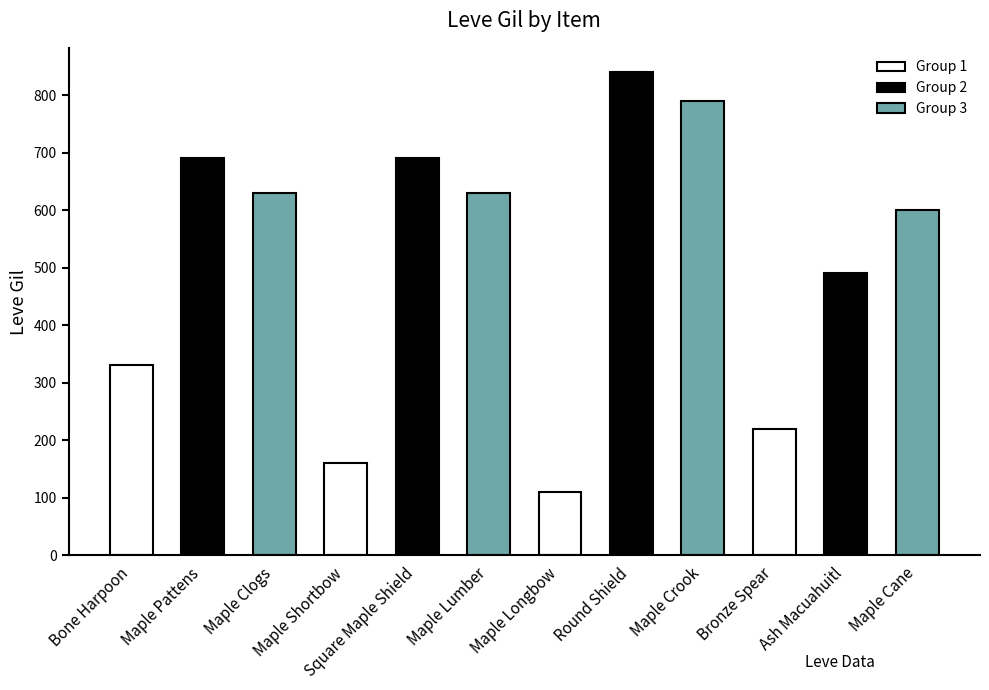

Count the number of data series in this chart.

1